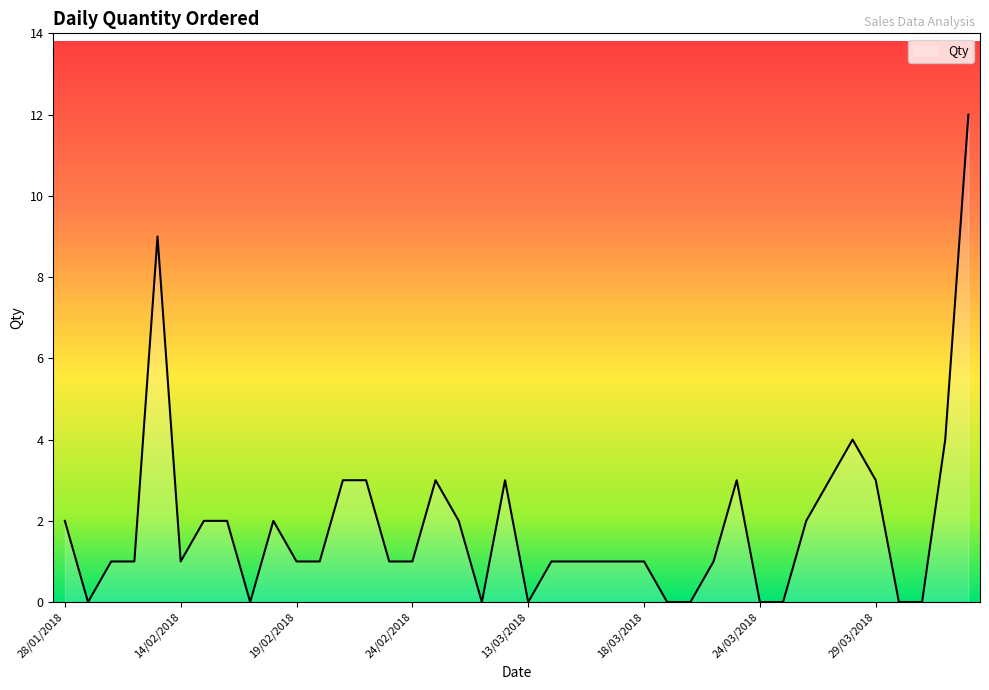

Does the chart display data point markers on the line(s)?

No